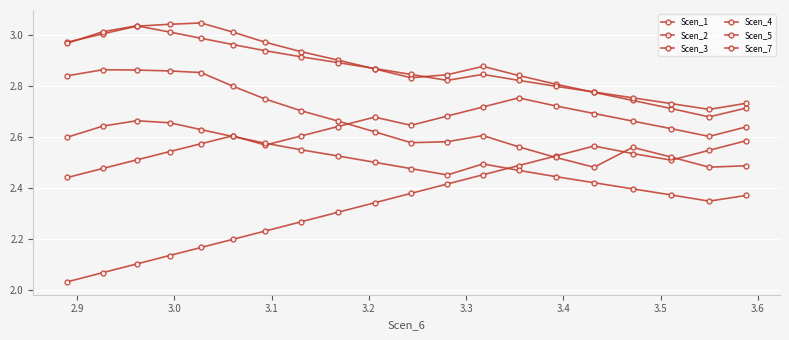

What is the smallest value displayed?

2.0